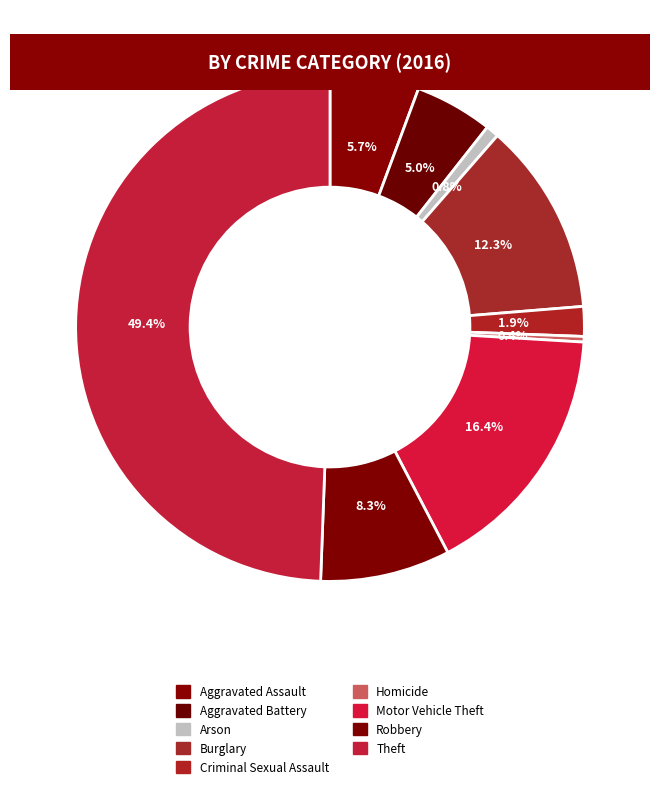

To the nearest percent, what portion does Criminal Sexual Assault represent?

2%